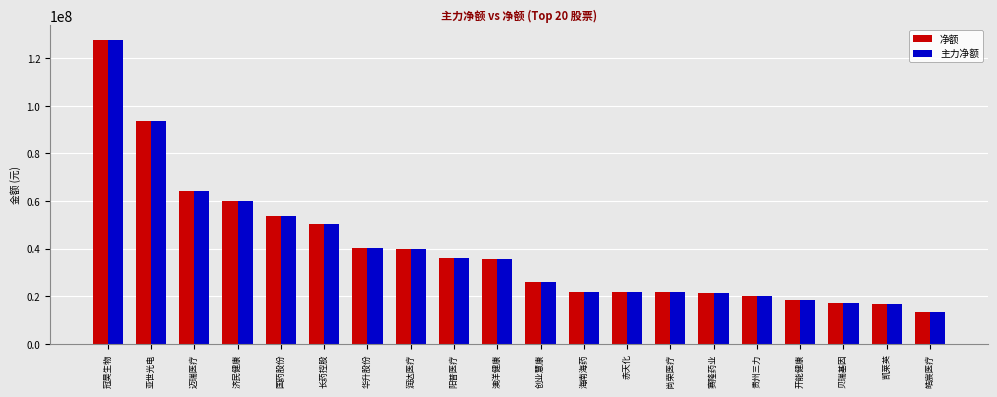

What are all the series names shown in the legend?

净额, 主力净额